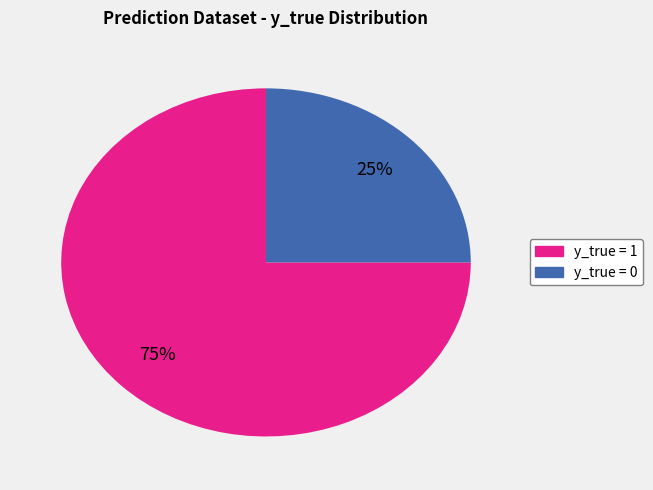

Which has a higher value, y_true = 1 or y_true = 0?

y_true = 1